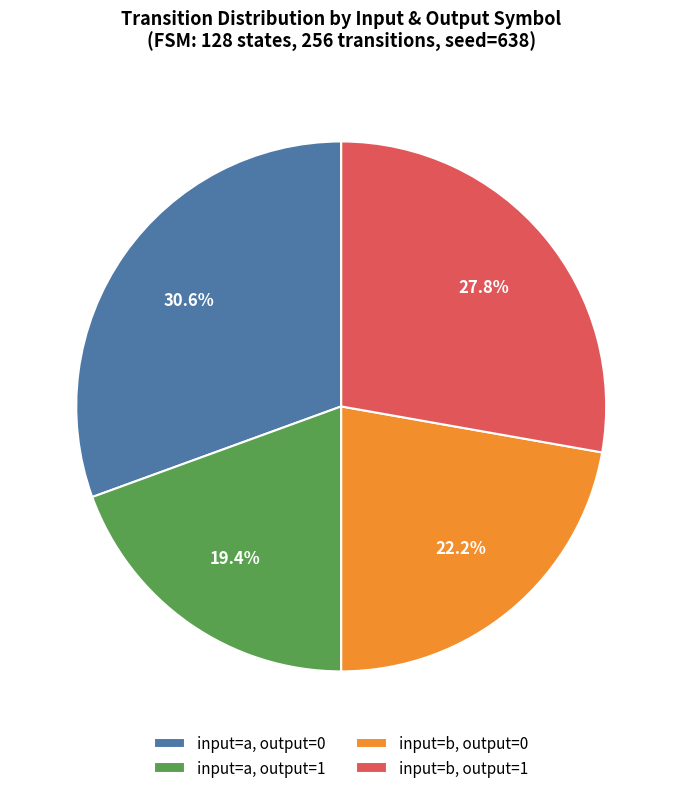

How much of the chart is everything except input=a, output=1?

80.6%